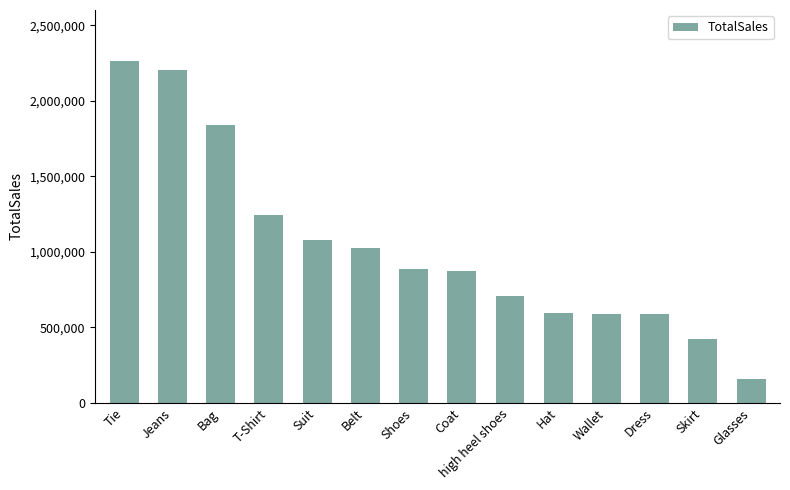

What position from the right is Shoes?

8